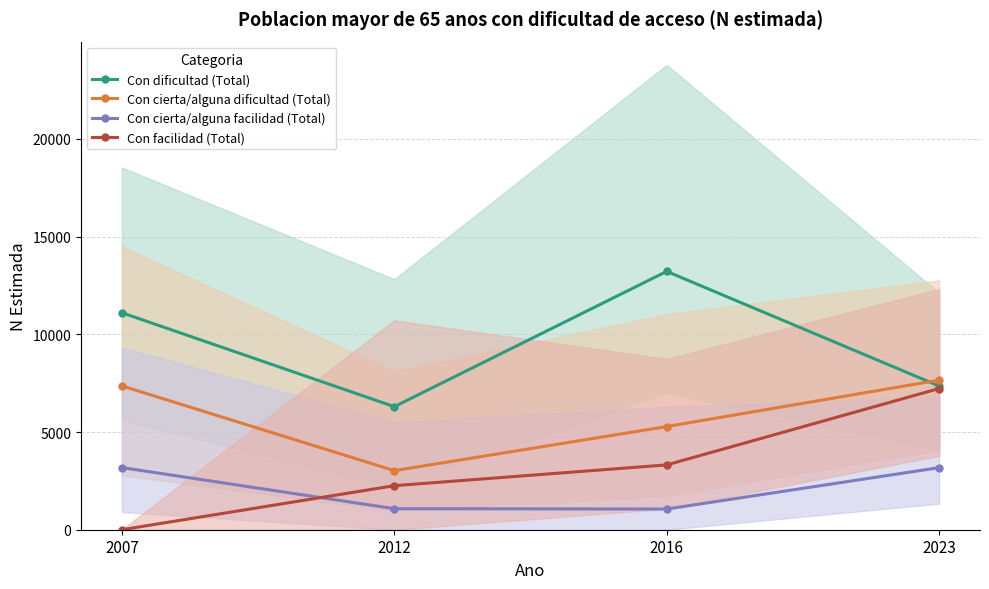

What is the sum of all Con dificultad (Total) values?

37980